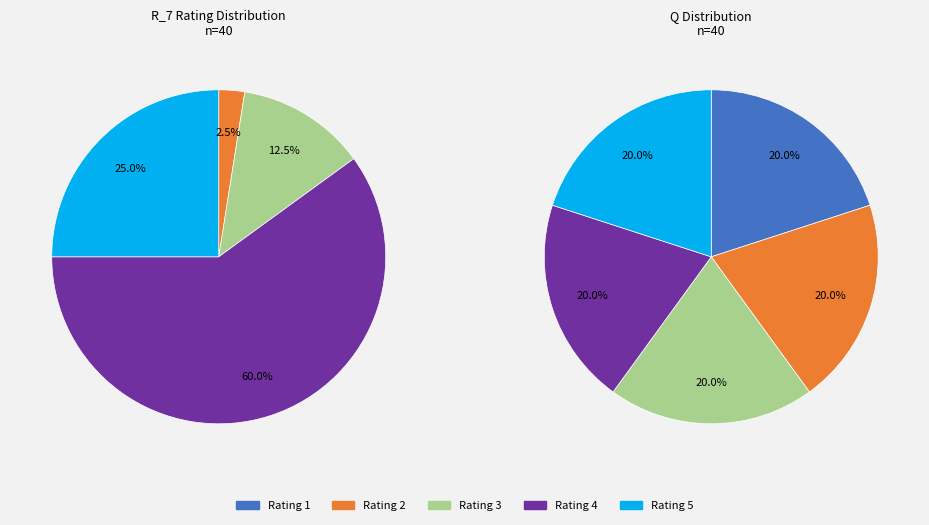

Which category has the smallest portion of the pie?

1